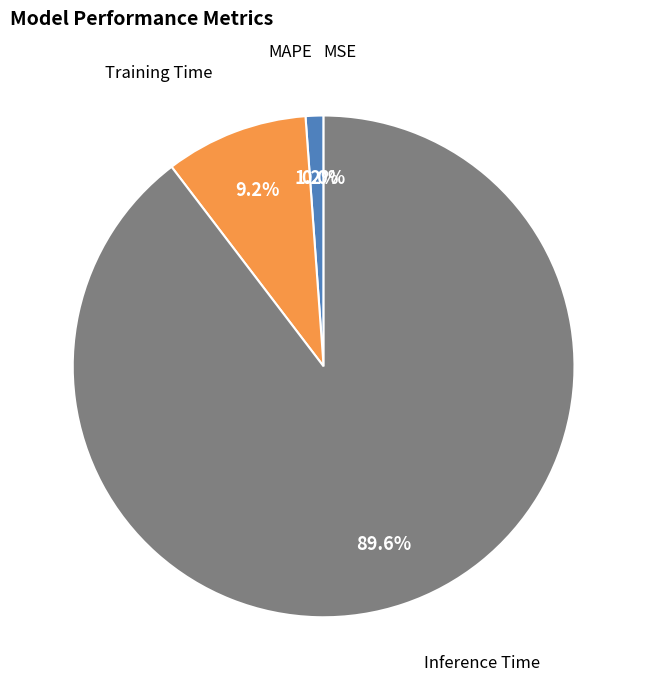

Which has a higher value, Inference Time or MAPE?

Inference Time